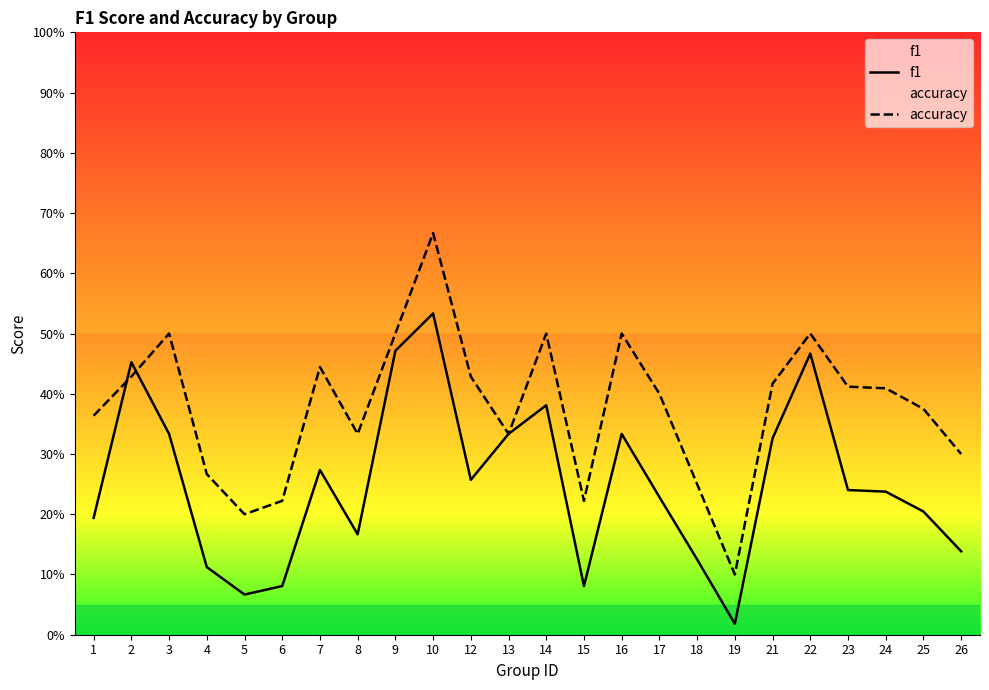

List the labels in order of accuracy value, largest first.

10, 3, 9, 14, 16, 22, 7, 2, 12, 21, 23, 24, 17, 25, 1, 8, 13, 26, 4, 18, 6, 15, 5, 19